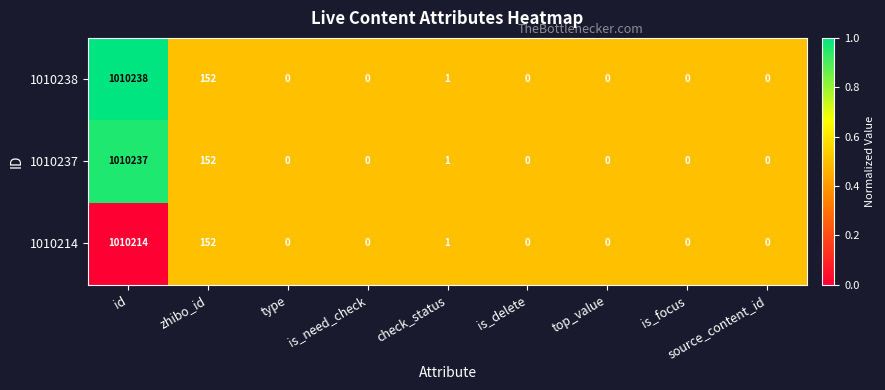

Which series has the largest total across all categories?

1010238